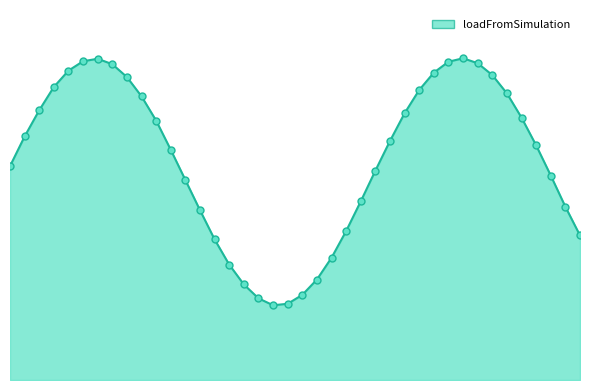

Is this an area chart (filled region under the line)?

Yes